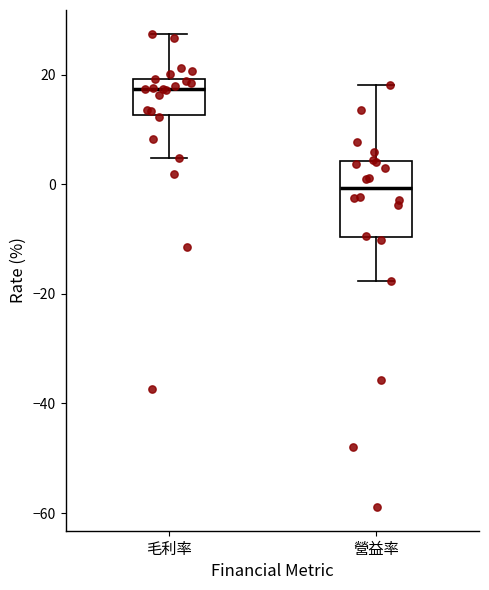

Which box's median line is the highest?

毛利率